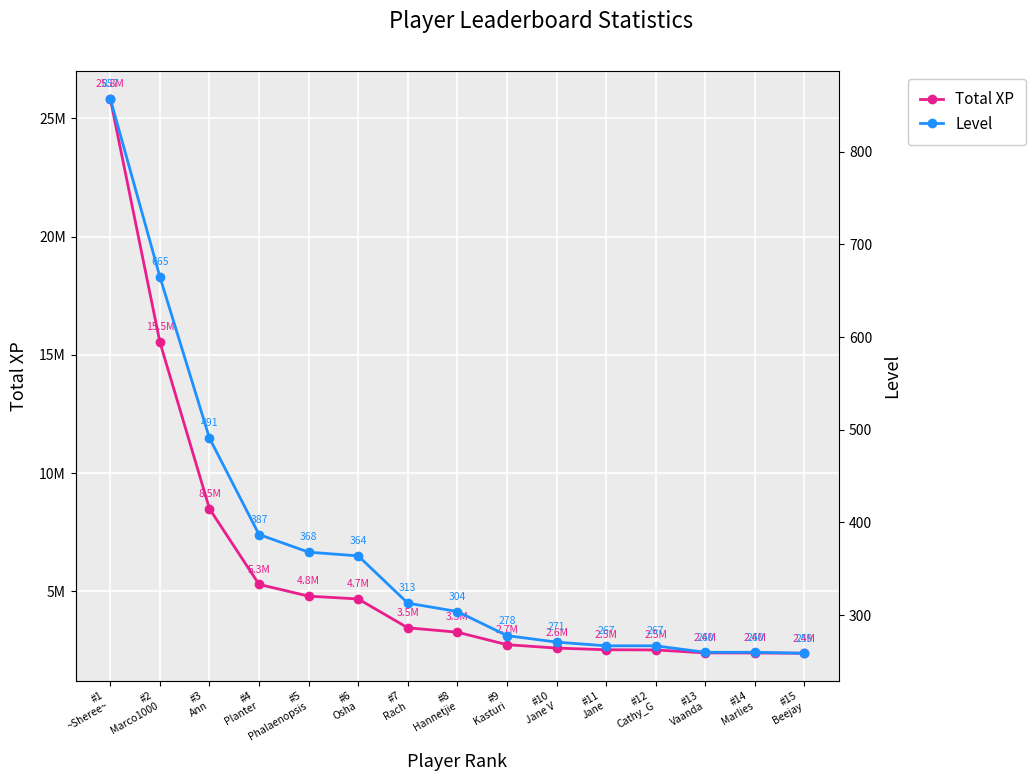

Which series has the largest range (max minus min)?

Total XP